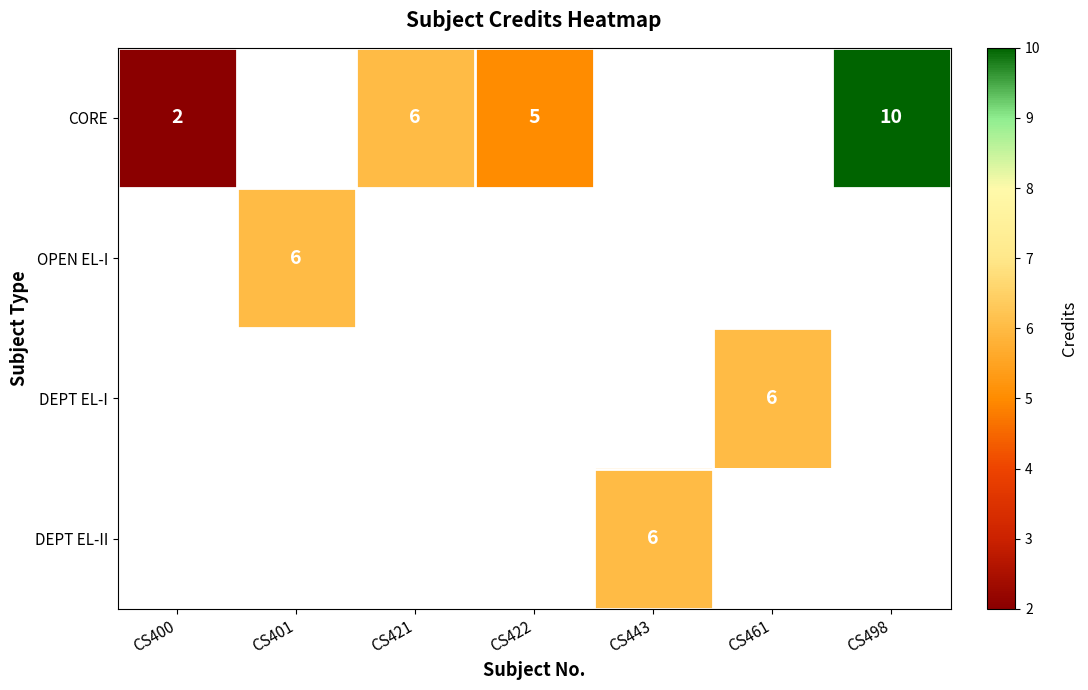

True or false: DEPT EL-II has a value of 10 at CS443.

False